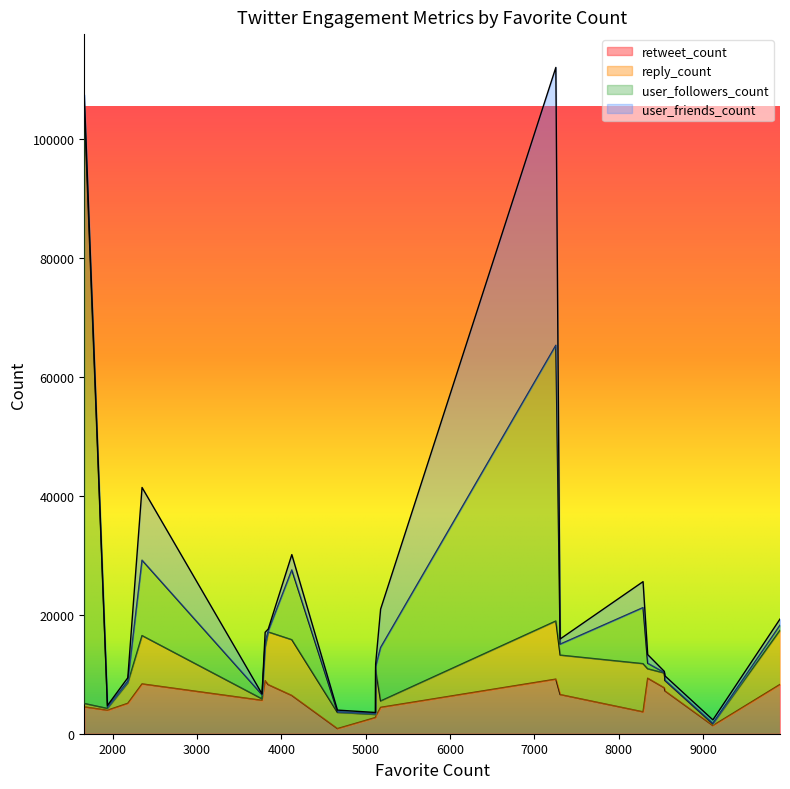

What is the highest value of the retweet_count series?

9341